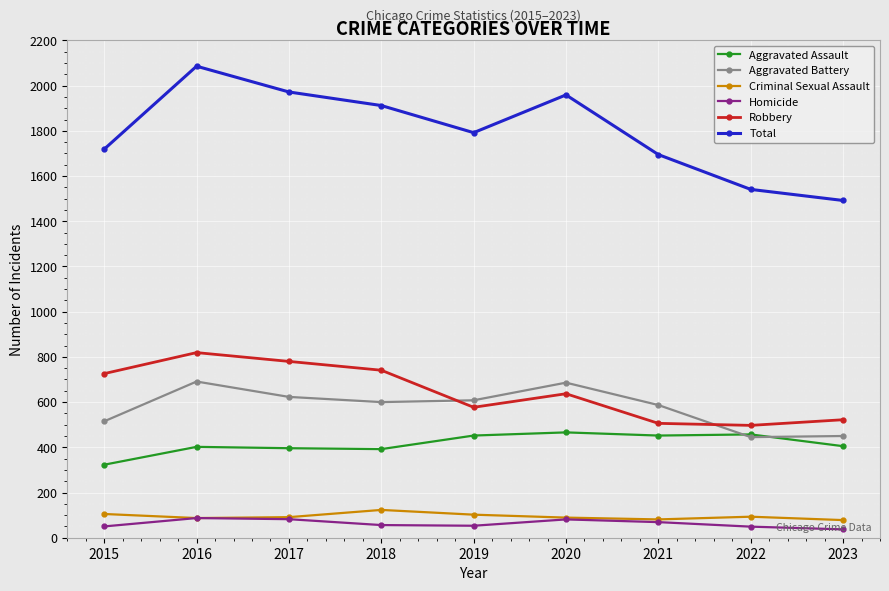

At how many categories does at least one series exceed 50?

9